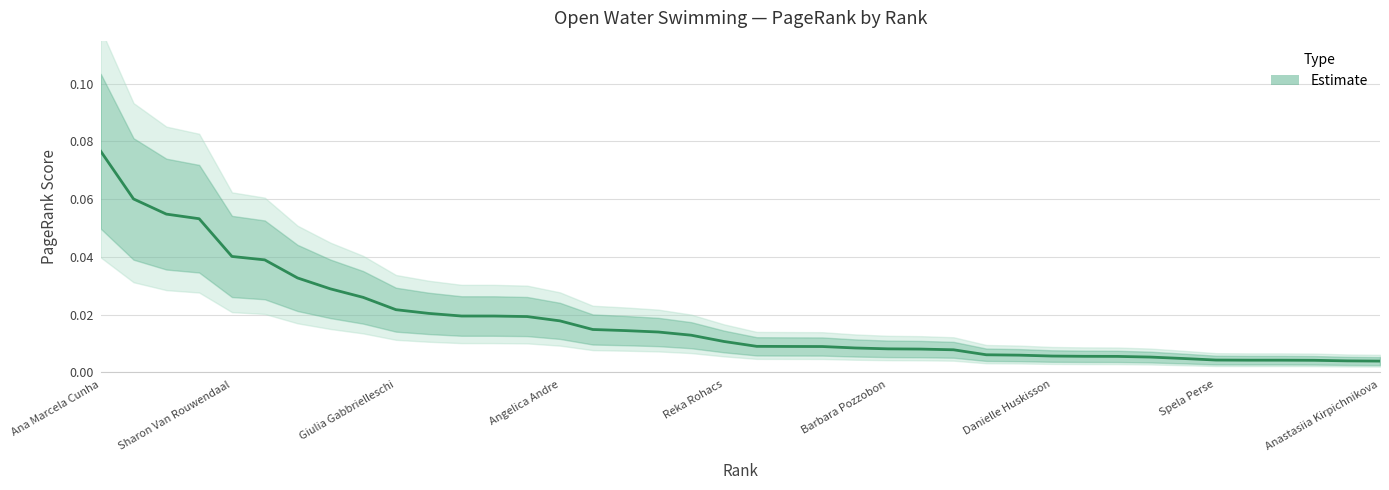

What is the difference between the maximum and minimum values?

0.1